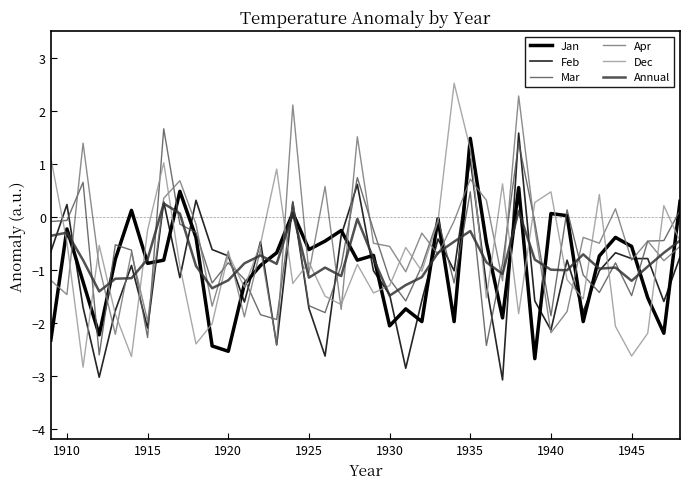

How many lines are shown in the chart?

6